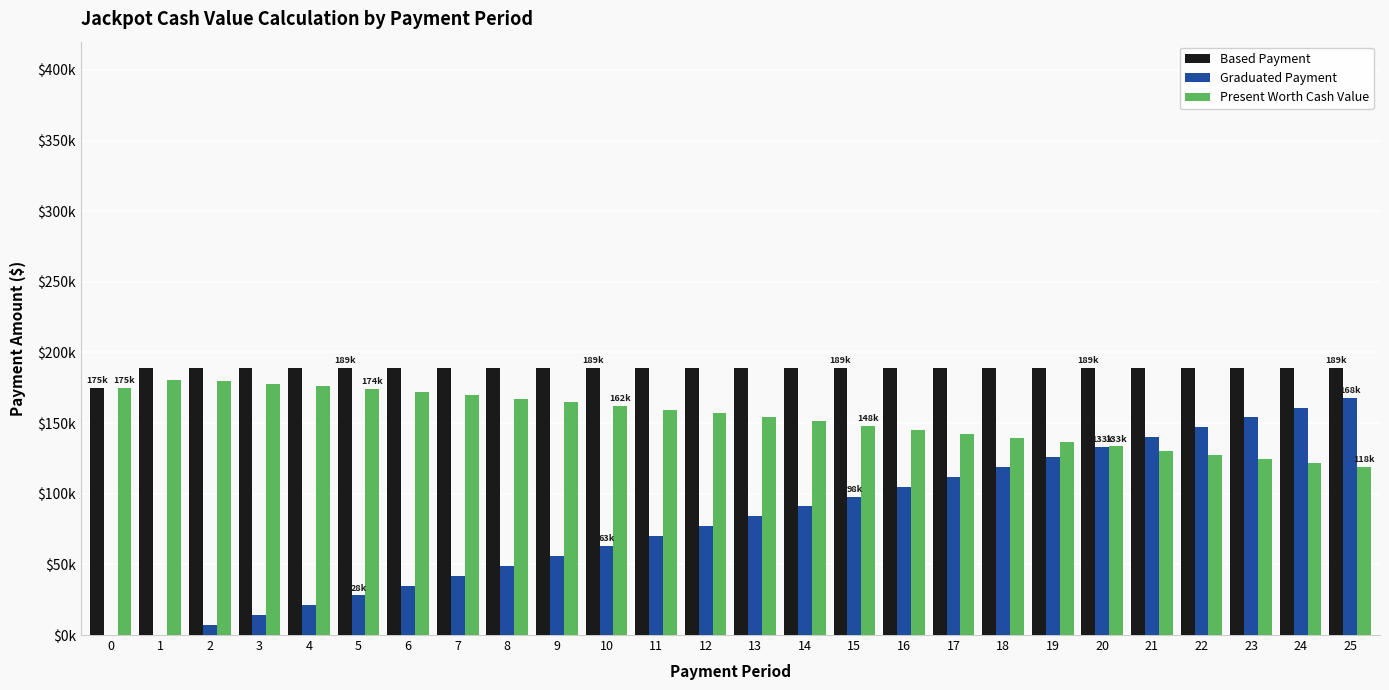

Are the bars horizontal?

No